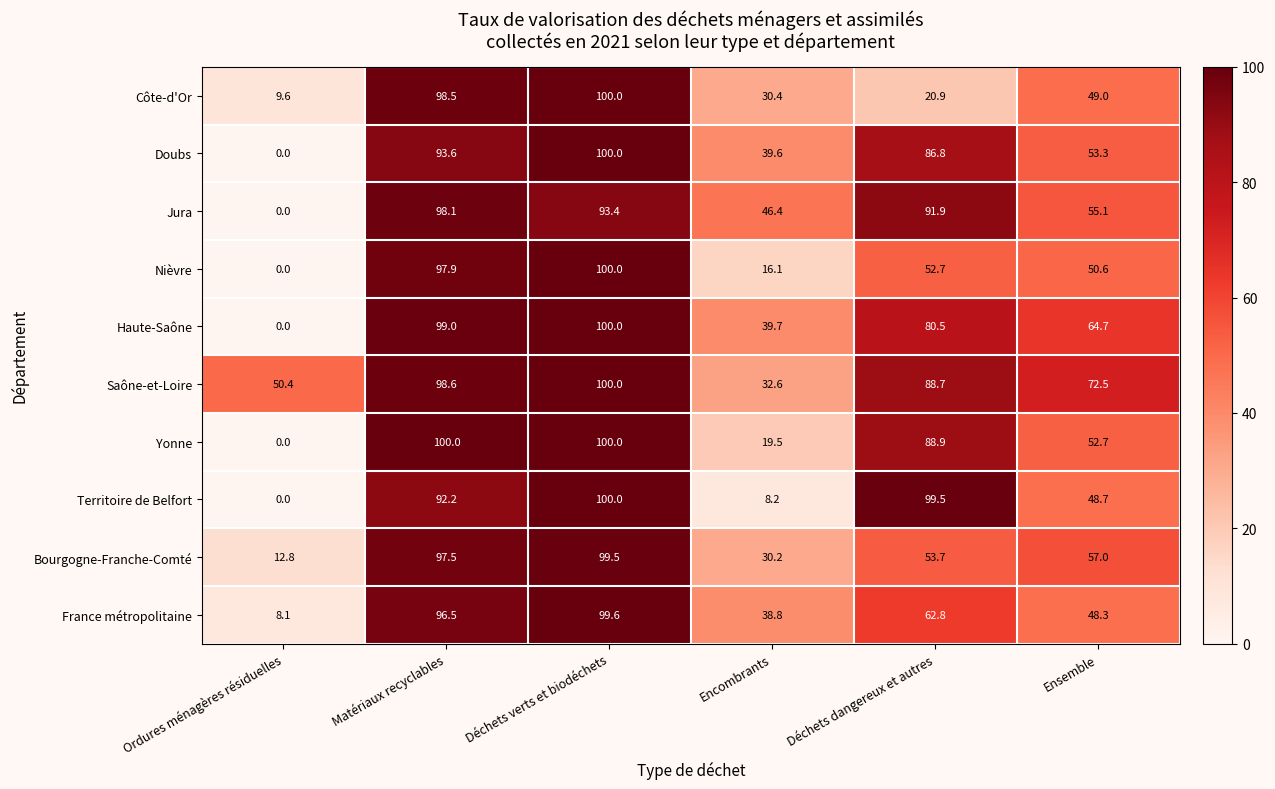

How many values in the Nièvre series exceed 52?

3